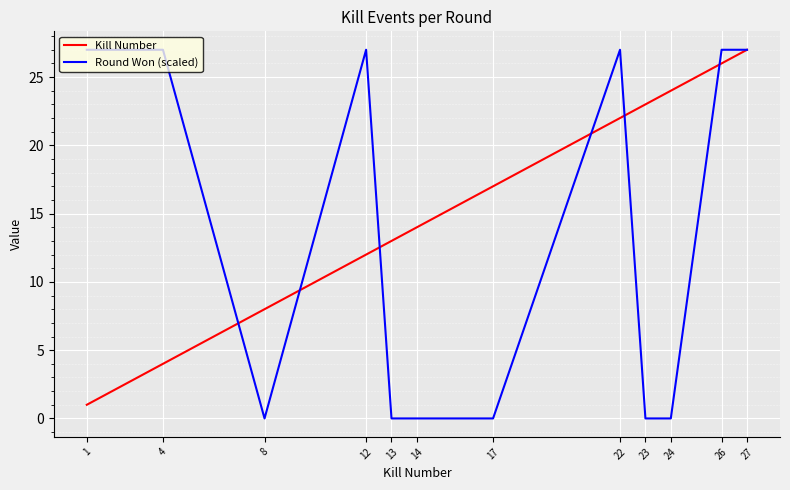

Is it true that Kill Number equals 43 at 27?

False